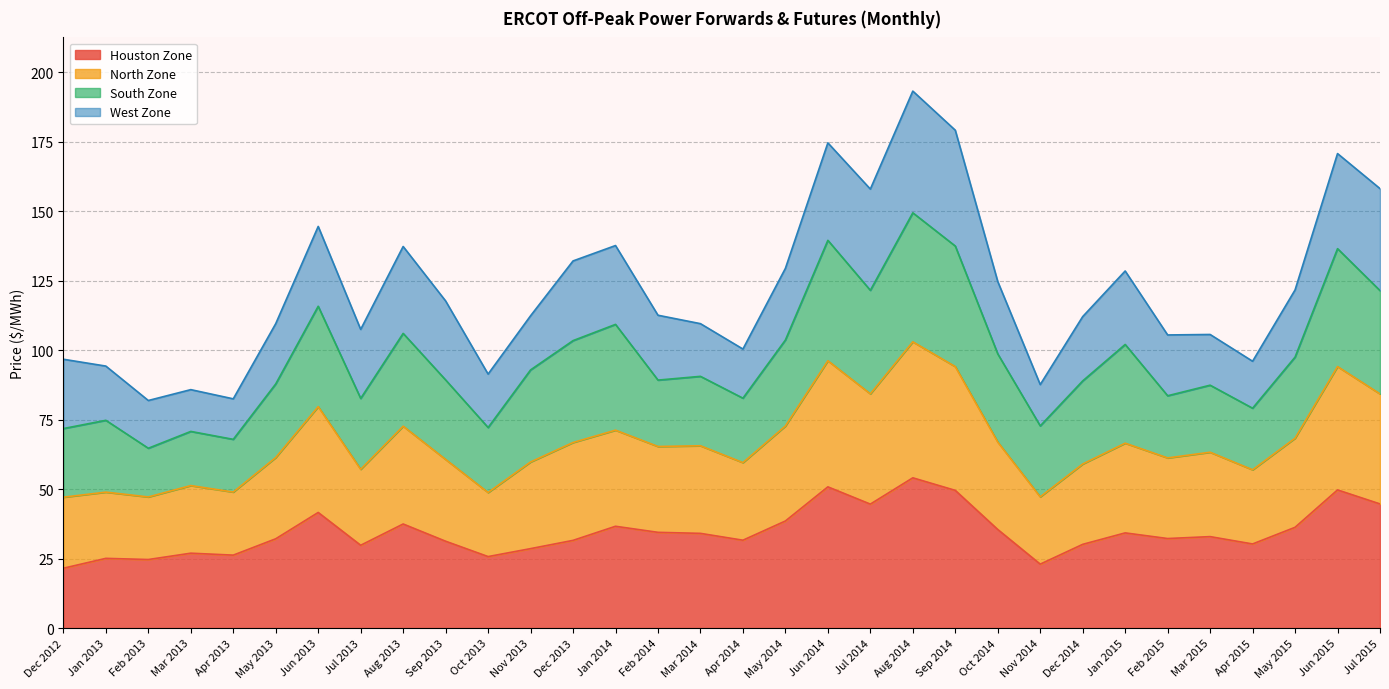

Rank the categories by Houston Zone value from lowest to highest.

Dec 2012, Nov 2014, Feb 2013, Jan 2013, Oct 2013, Apr 2013, Mar 2013, Nov 2013, Jul 2013, Dec 2014, Apr 2015, Sep 2013, Dec 2013, Apr 2014, May 2013, Feb 2015, Mar 2015, Mar 2014, Jan 2015, Feb 2014, Oct 2014, May 2015, Jan 2014, Aug 2013, May 2014, Jun 2013, Jul 2014, Jul 2015, Sep 2014, Jun 2015, Jun 2014, Aug 2014